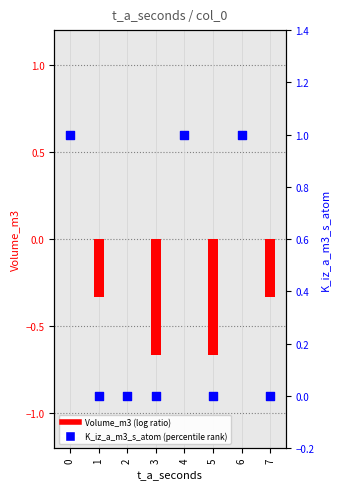

What are all the series names shown in the legend?

Volume_m3, K_iz_a_m3_s_atom